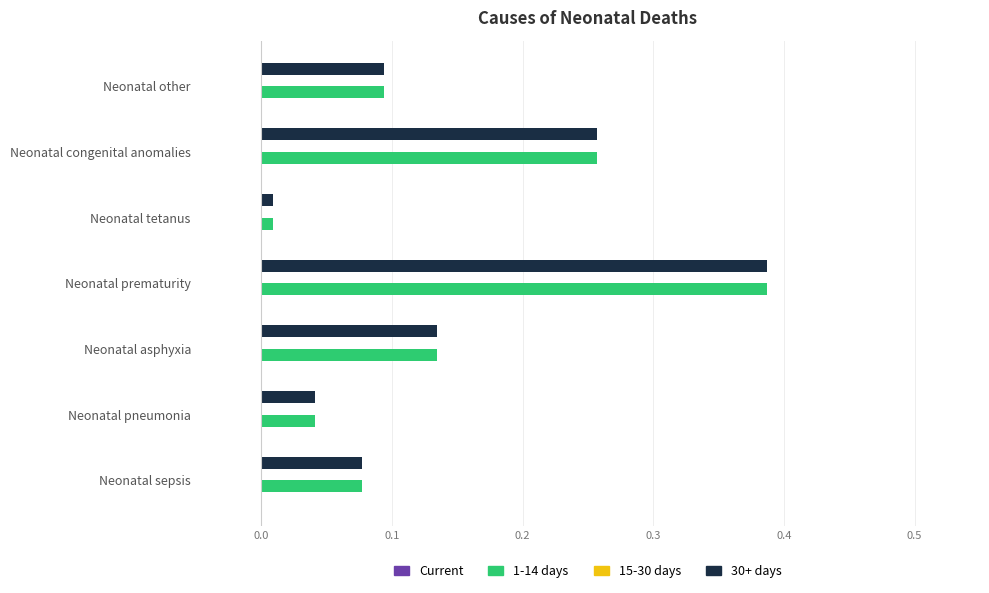

Which category has the highest value in the 1-14 days series?

Neonatal prematurity